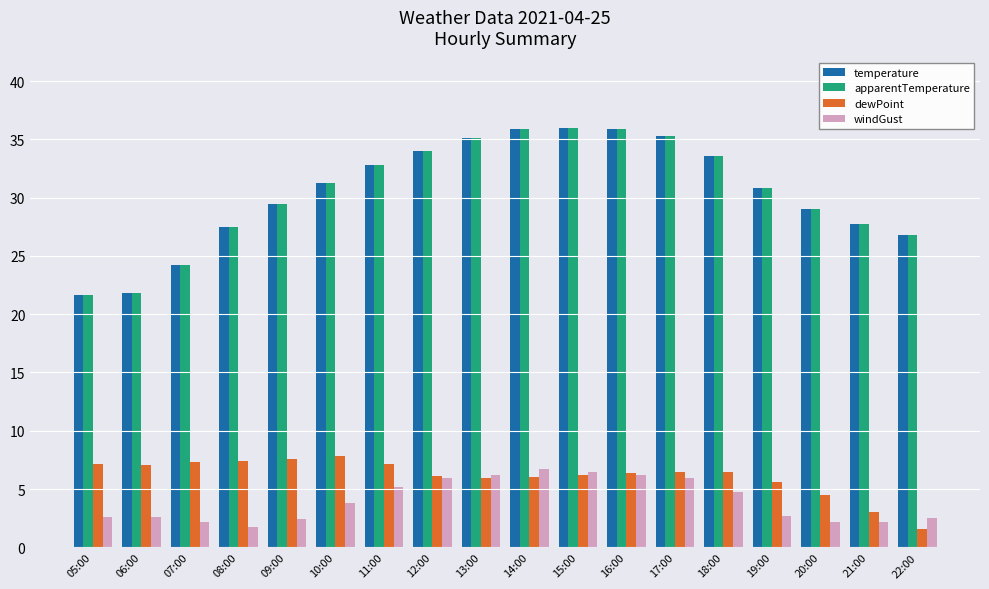

Where does the apparentTemperature series first go above 31?

10:00